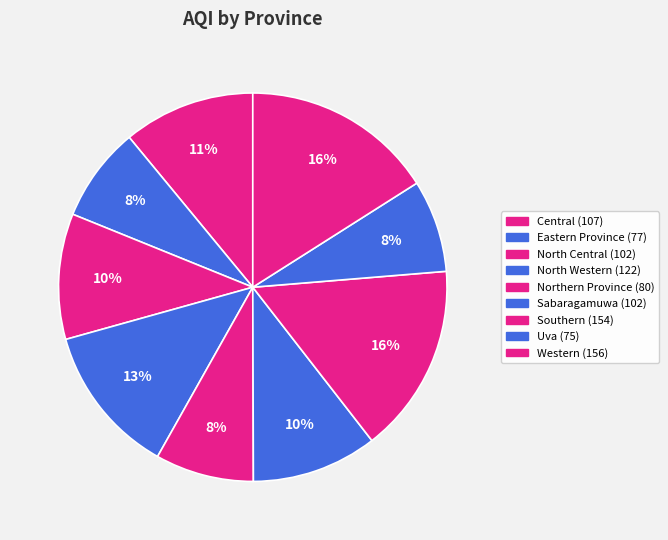

To the nearest percent, what is the combined percentage of Central and North Central?

21%